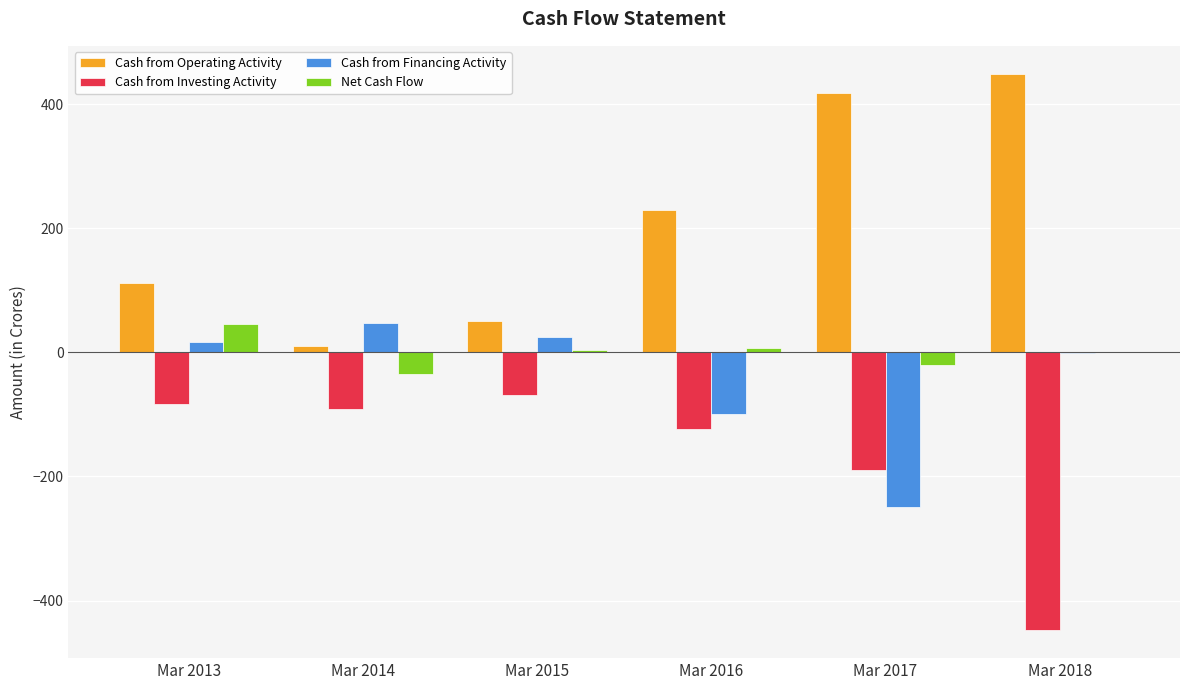

What are all the series names shown in the legend?

Cash from Operating Activity, Cash from Investing Activity, Cash from Financing Activity, Net Cash Flow